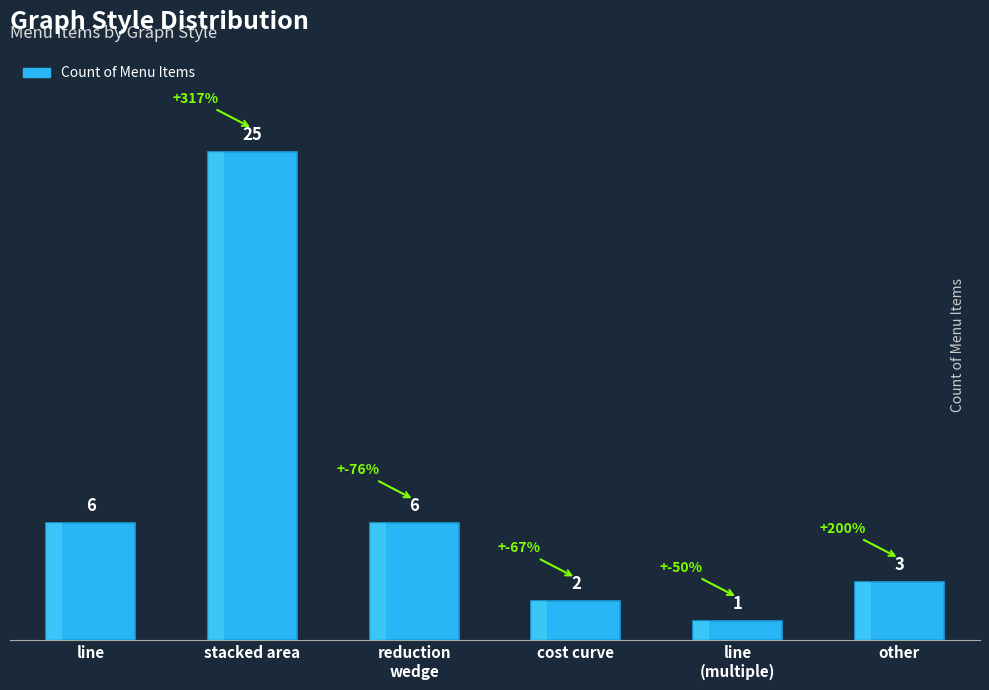

How many bars are there in total?

6